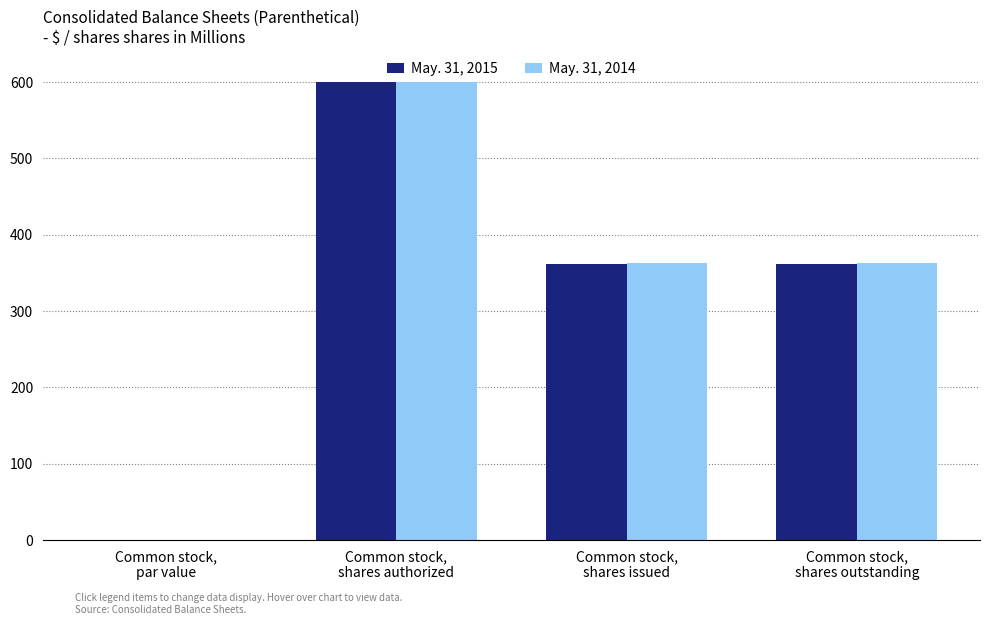

What is the difference between the May. 31, 2014 values at Common stock,
shares issued and Common stock,
par value?

363.0